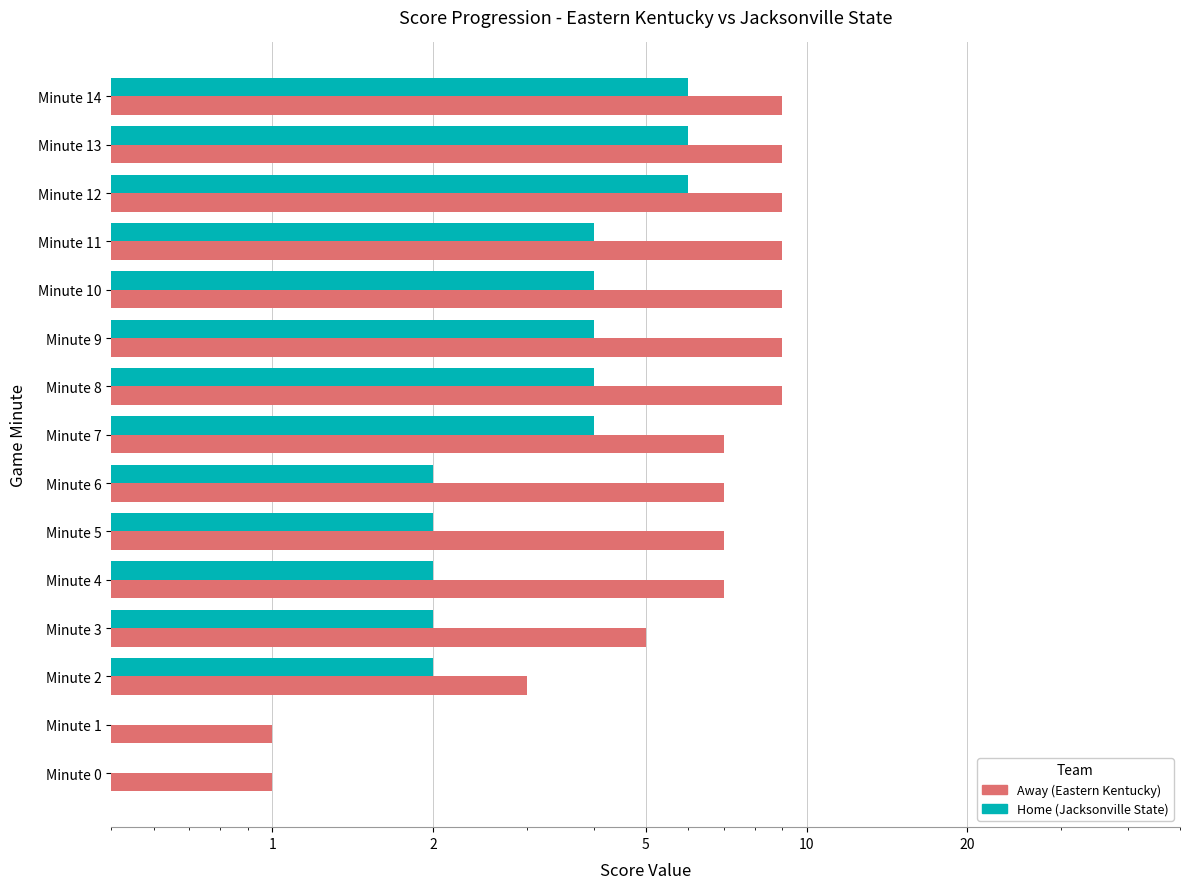

Which series has the largest total across all categories?

Away (Eastern Kentucky)